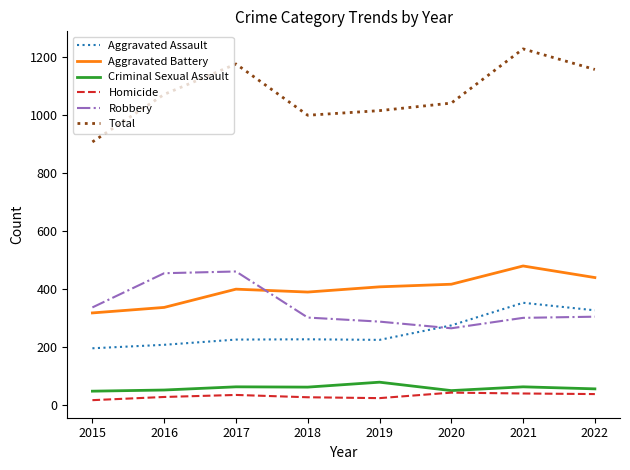

What is the approximate value of Robbery at 2016, to the nearest 10?

450